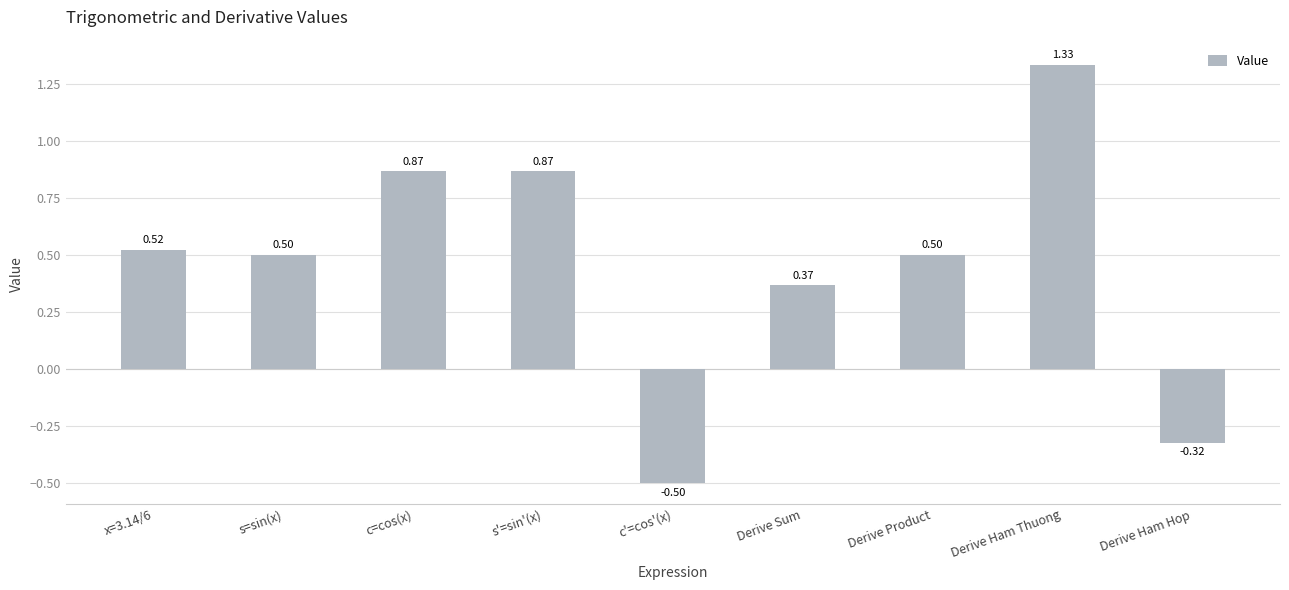

What is the change in value from s=sin(x) to c=cos(x)?

+0.4